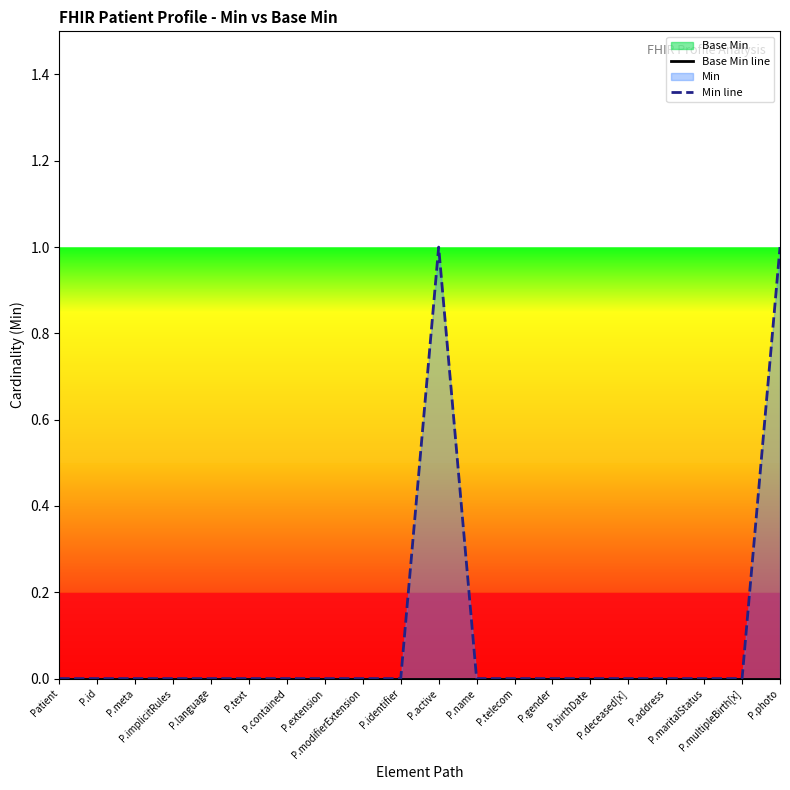

True or false: Min line and Base Min line cross at least once.

False